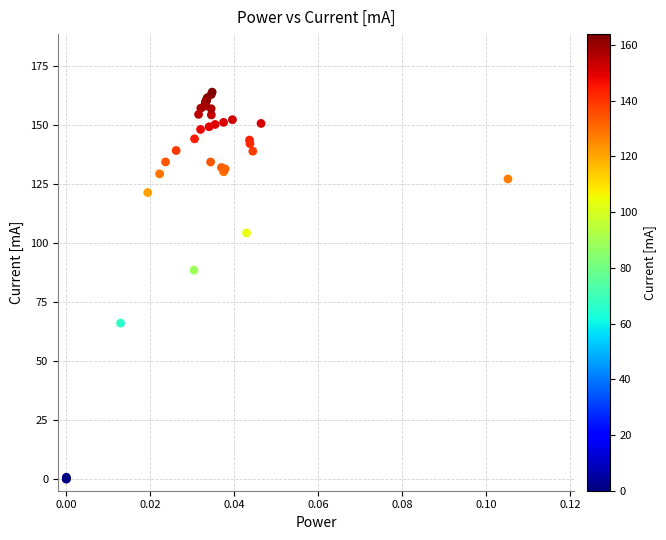

What Y value in the scatter plot is closest to 81?

88.5